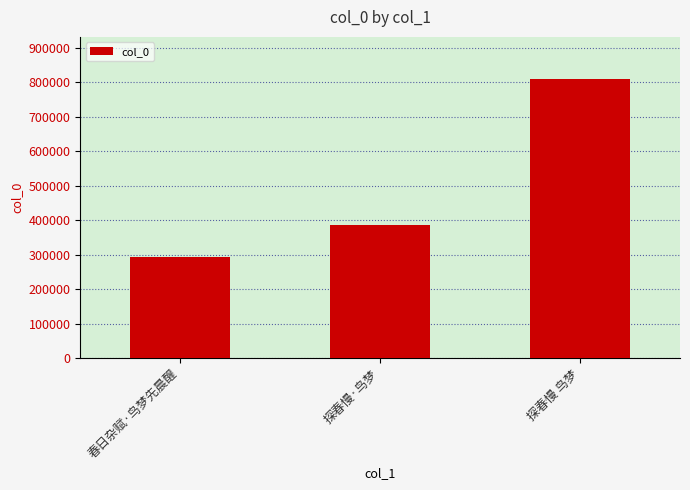

Which label corresponds to the smallest value in the chart?

春日杂赋·鸟梦先晨醒